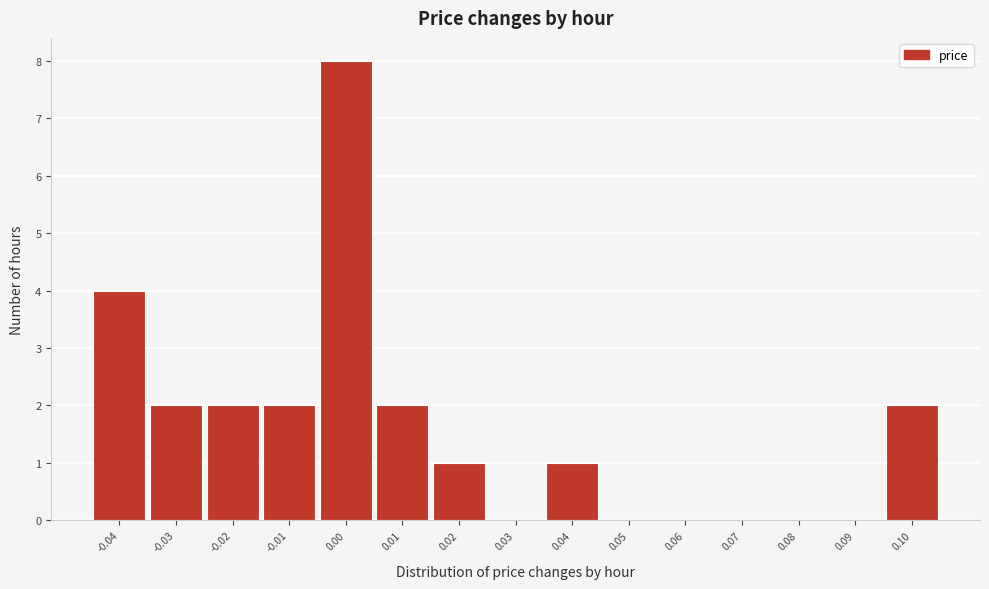

Reading left to right, what are all the values shown in this chart?

-0.04=4	-0.03=2	-0.02=2	-0.01=2	0.00=8	0.01=2	0.02=1	0.03=0	0.04=1	0.05=0	0.06=0	0.07=0	0.08=0	0.09=0	0.10=2